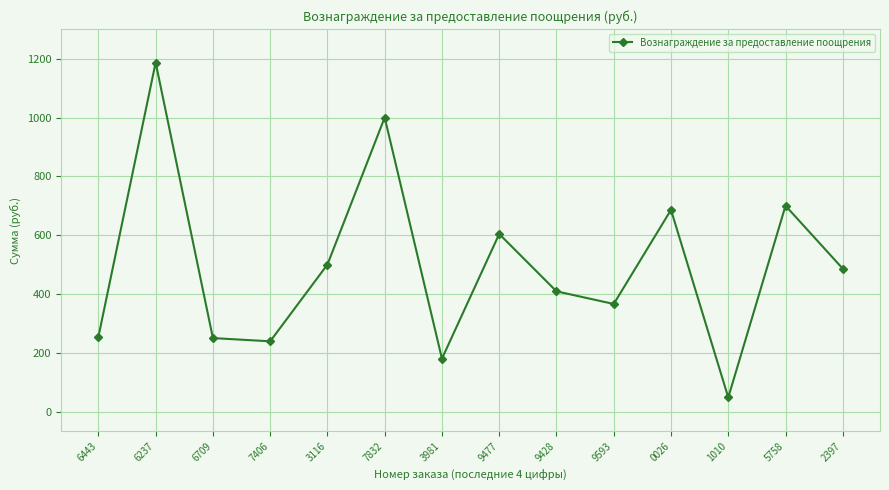

What is the value of the 1st point from the left?

254